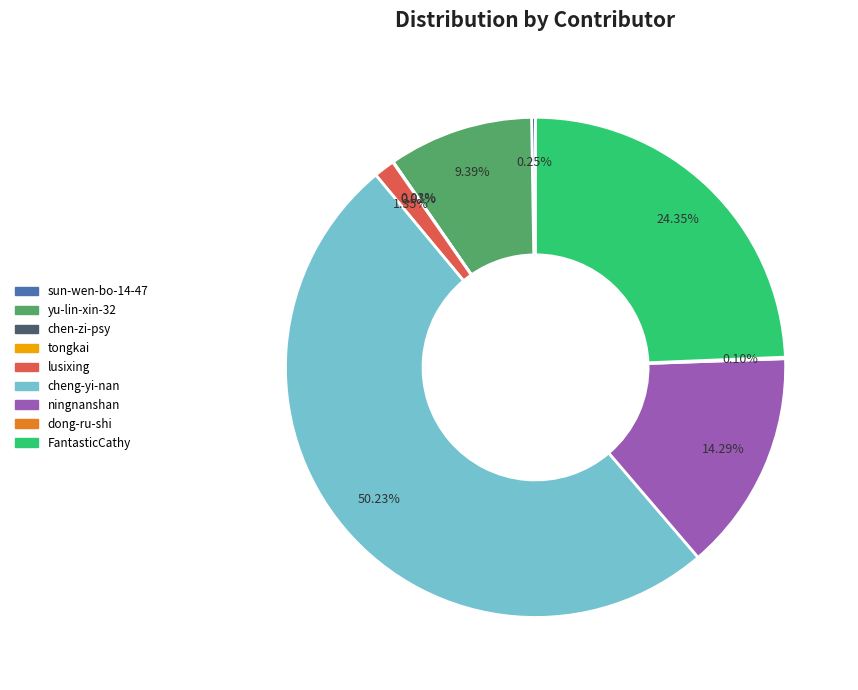

Does lusixing account for over 50% of the chart?

No